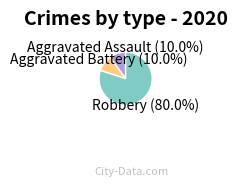

Does any single category account for the majority?

Yes